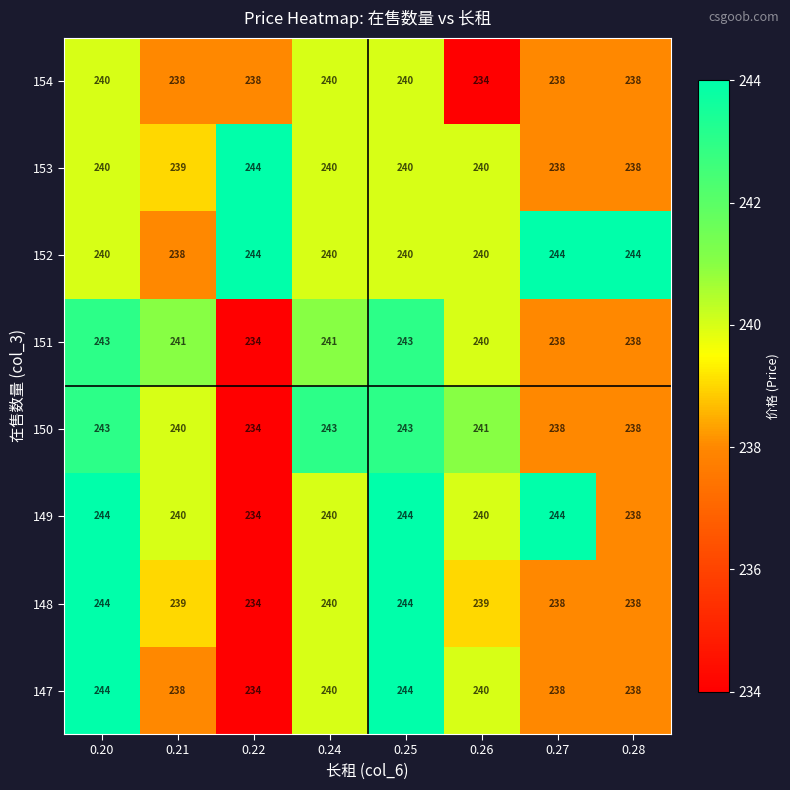

What is the maximum value shown in the chart?

244